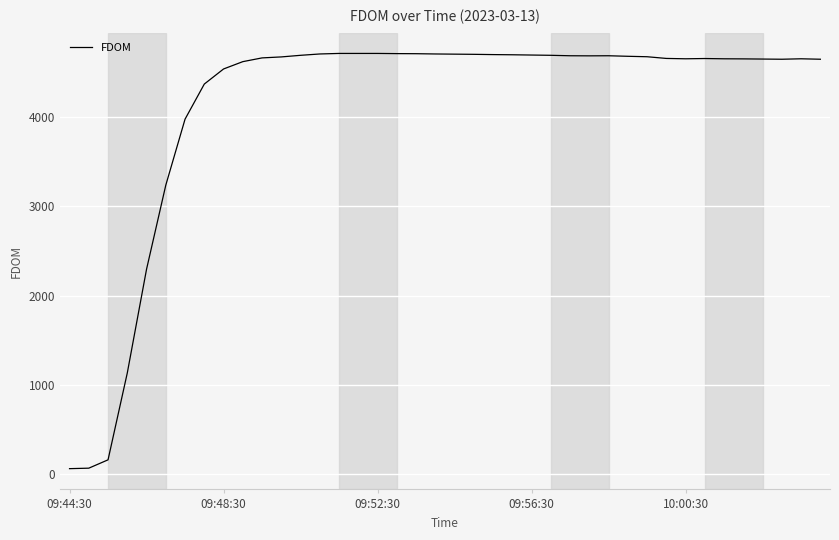

What is the greatest value displayed?

4714.0